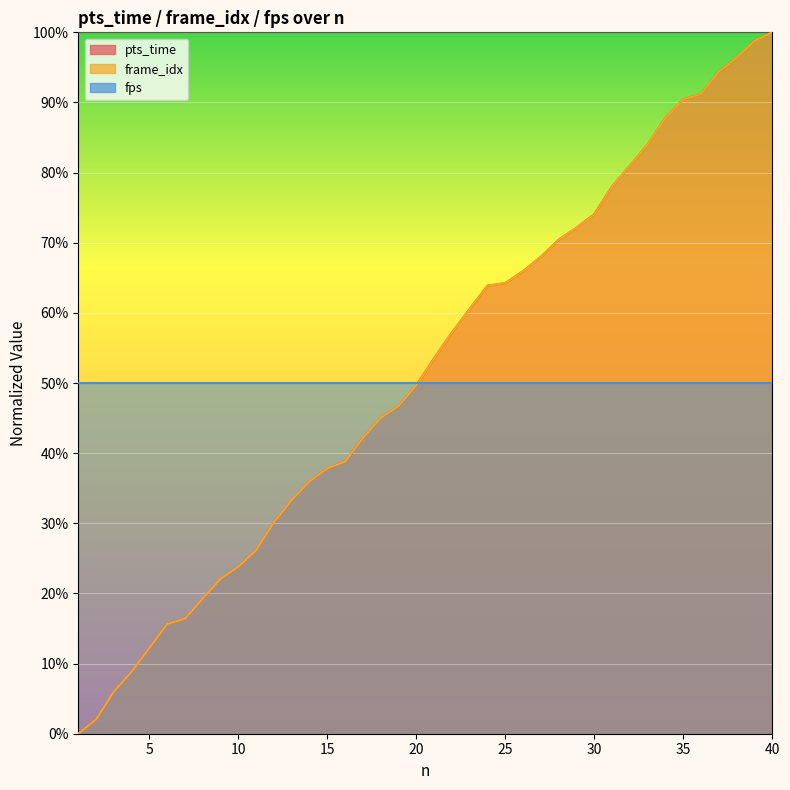

Is it true that frame_idx equals 7.4 at 7?

False